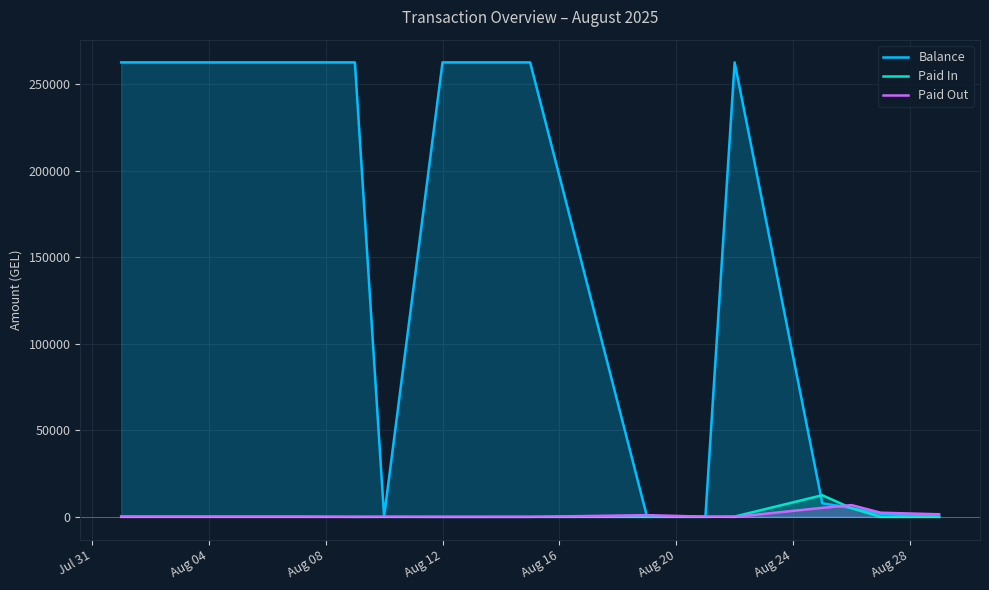

Which series has the widest spread of values?

Balance